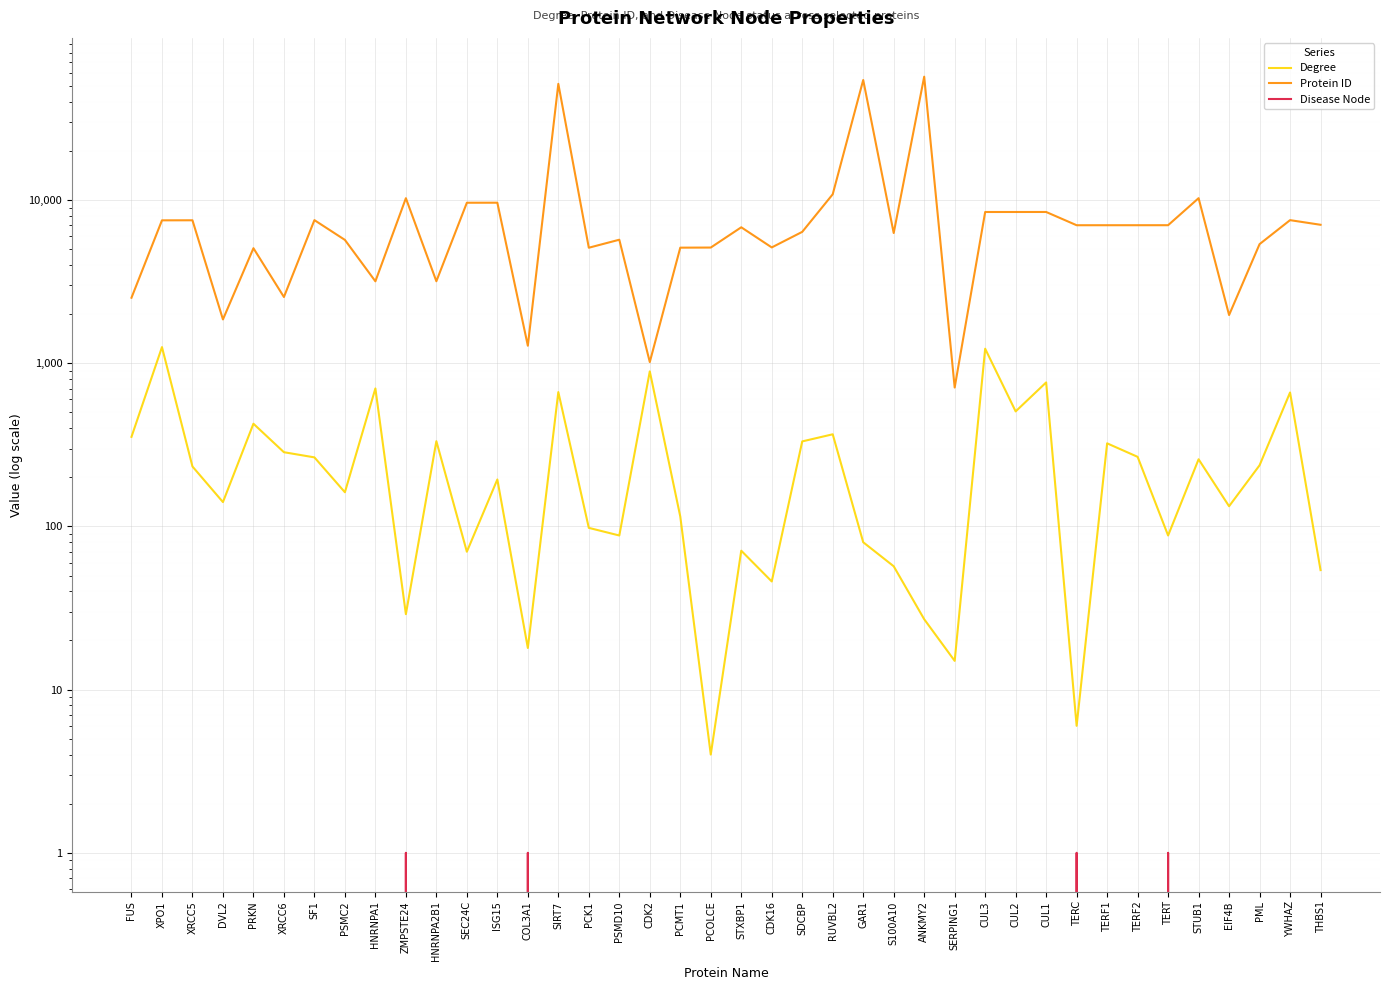

Reading left to right, transcribe all the data shown in this chart.

Degree: 354	1256	233	141	426	285	265	162	701	29	333	70	194	18	666	98	88	892	115	4	71	46	332	367	80	57	27	15	1228	507	763	6	323	267	88	258	133	237	662	54
Protein ID: 2521	7514	7520	1856	5071	2547	7536	5701	3178	10269	3181	9632	9636	1281	51547	5105	5716	1017	5110	5118	6812	5127	6386	10856	54433	6281	57037	710	8452	8453	8454	7012	7013	7014	7015	10273	1975	5371	7534	7057
Disease Node: 0	0	0	0	0	0	0	0	0	1	0	0	0	1	0	0	0	0	0	0	0	0	0	0	0	0	0	0	0	0	0	1	0	0	1	0	0	0	0	0